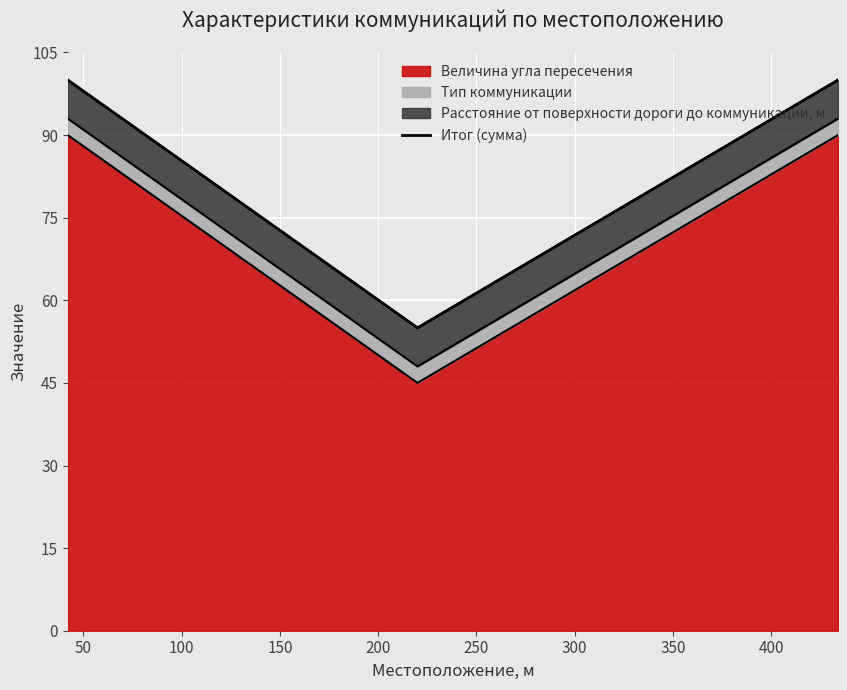

Count the values in the range 55 to 100.

3